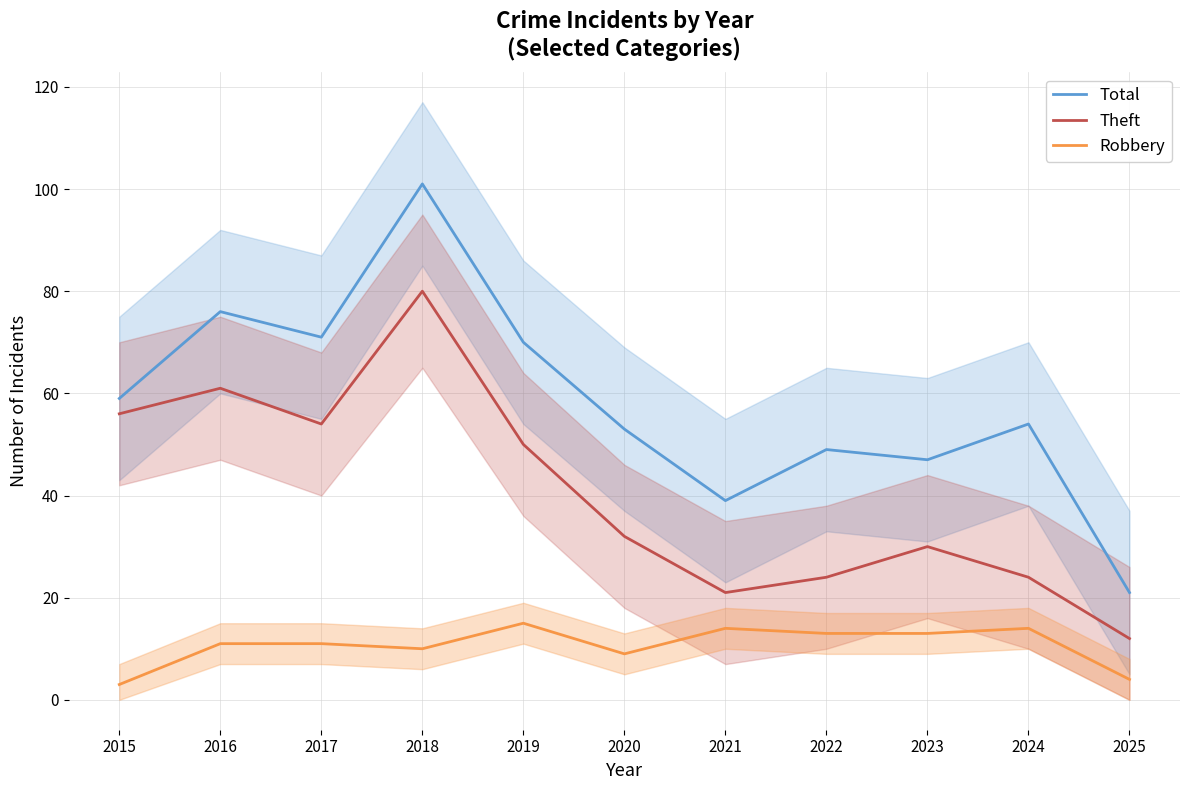

Does the chart have visible grid lines?

Yes